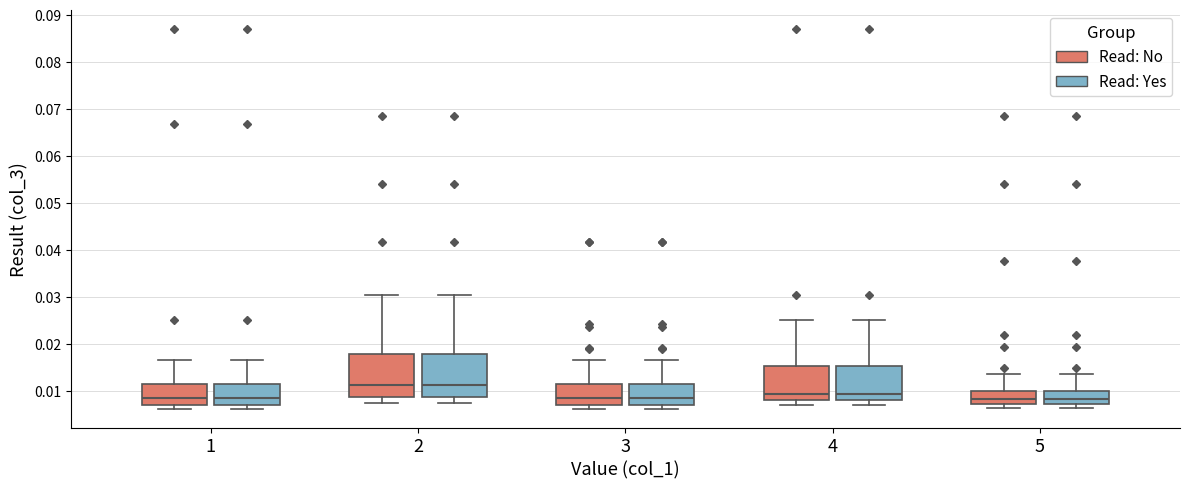

Where is the upper edge of the box for 5 (Read: No) on the y-axis? The values are not printed on the chart, so give them approximately, as read against the axis.

0.010